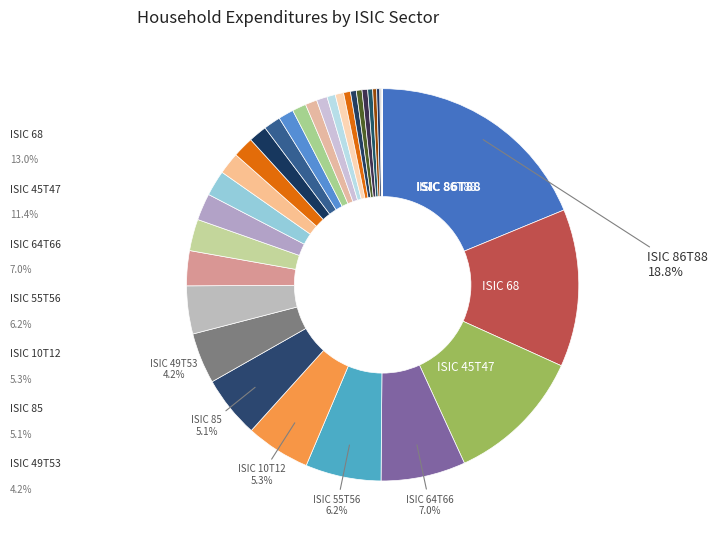

Is there any slice that represents more than half of the pie?

No